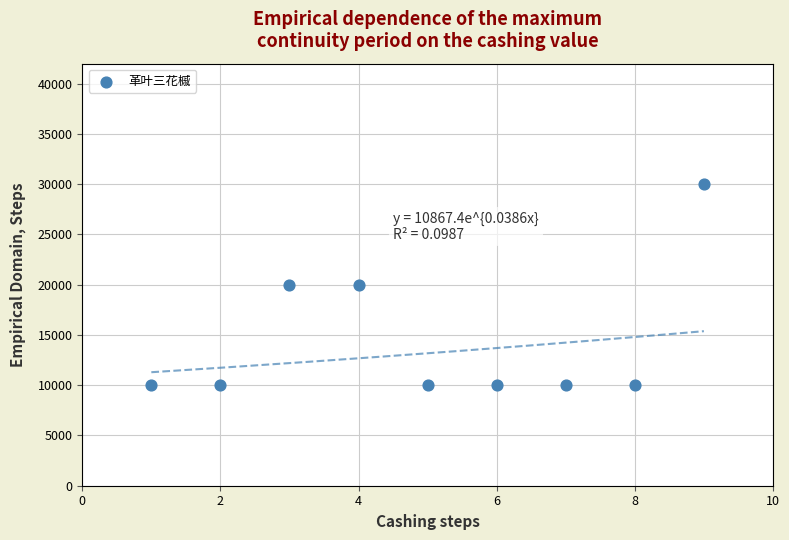

What is the range of X values (max minus min)?

8